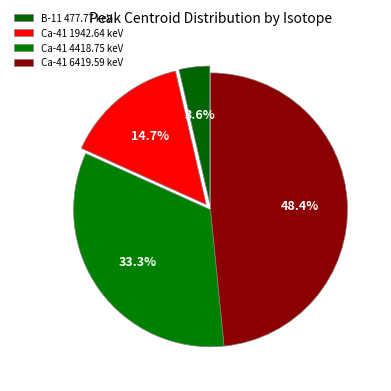

To the nearest percent, what is the difference between the largest and smallest slice percentages?

45%